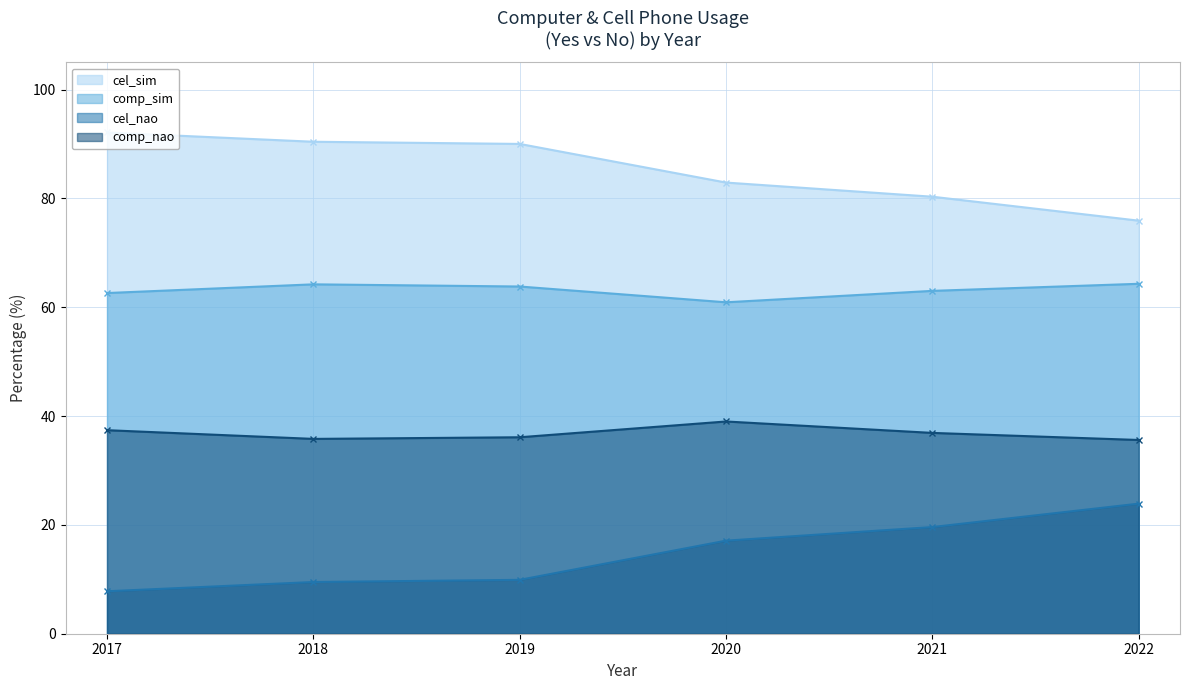

What is the smallest value displayed?

7.8